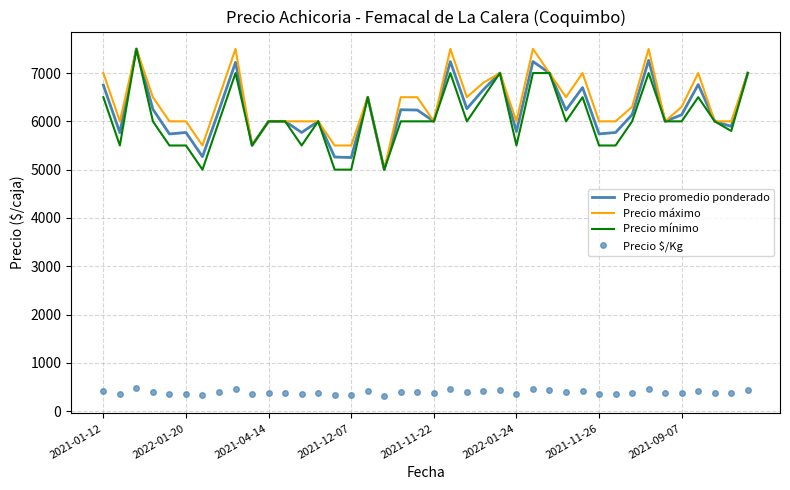

True or false: Precio máximo and Precio $/Kg intersect in this chart.

False